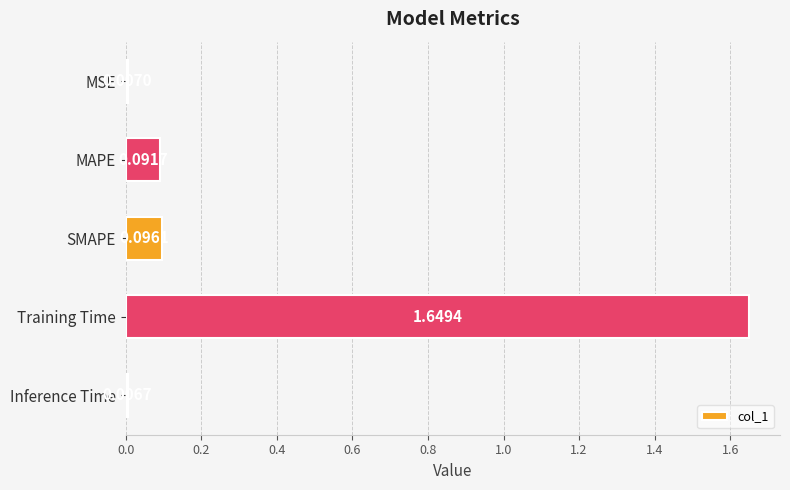

What is the average value?

0.4